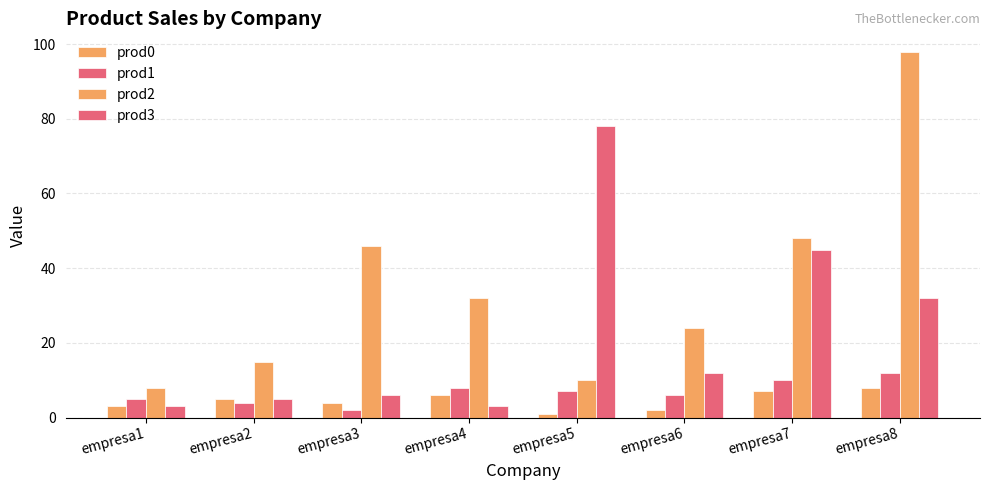

At which category does the chart reach its peak across all series?

empresa8